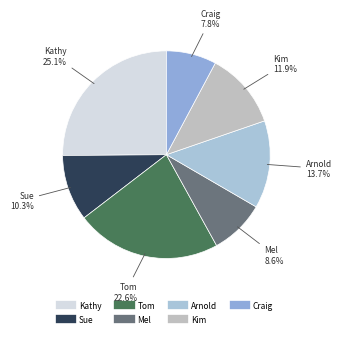

Is it true that Kim is 12% of the pie?

True